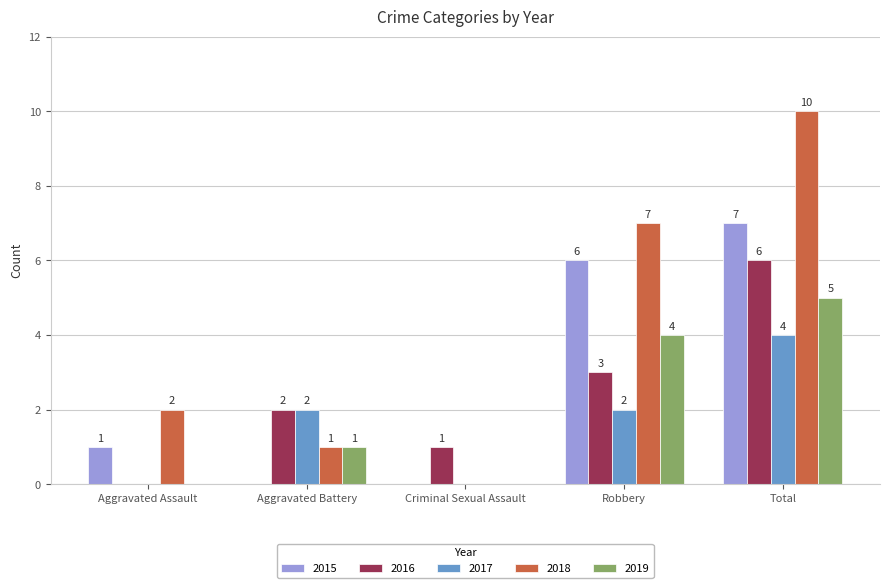

What is the sum of all 2015 values?

14